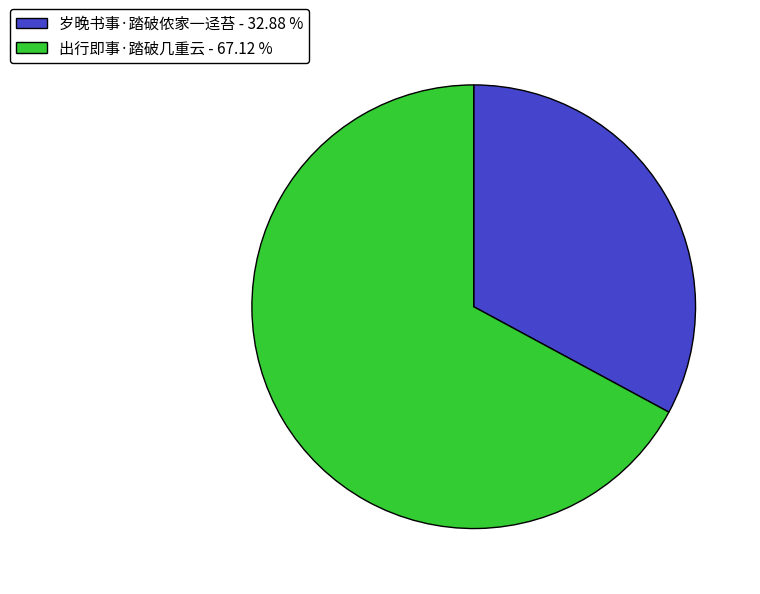

Between 出行即事·踏破几重云 - 67.12 % and 岁晚书事·踏破侬家一迳苔 - 32.88 %, which is larger?

出行即事·踏破几重云 - 67.12 %